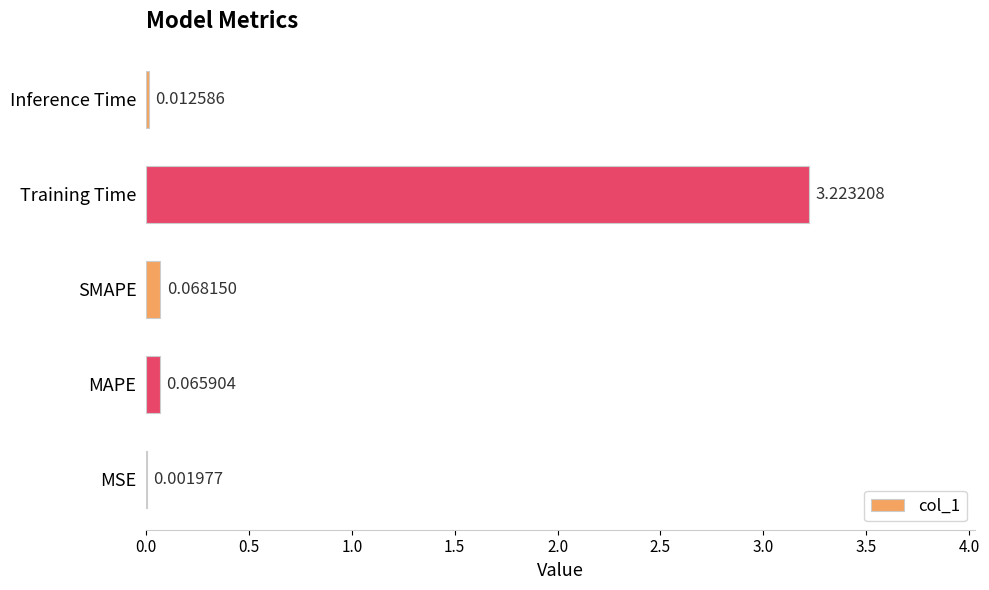

Between MAPE and MSE, which is larger?

MAPE